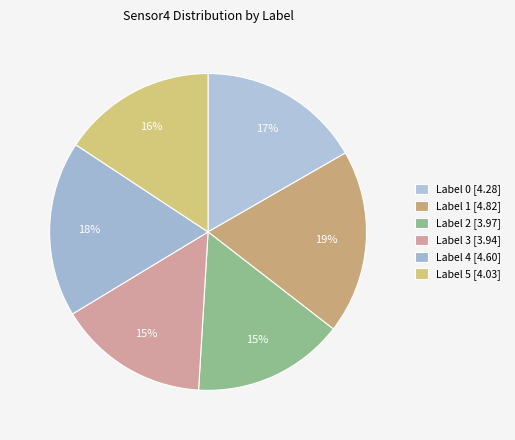

Is the sum of Label 0 and Label 1 greater than half?

No